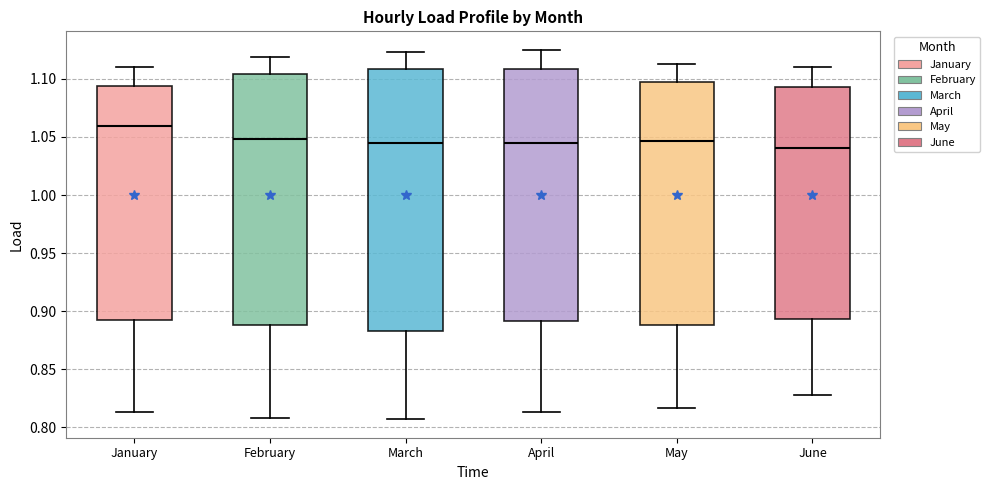

Reading left to right, read every box against the y-axis: the position of its median line, the range the box covers, and the ends of its whiskers. The values are not printed on the chart, so give them approximately, as read against the axis.

January: median 1.060, box 0.890 to 1.095, whiskers 0.815 to 1.110
February: median 1.050, box 0.890 to 1.105, whiskers 0.810 to 1.120
March: median 1.045, box 0.885 to 1.110, whiskers 0.805 to 1.125
April: median 1.045, box 0.890 to 1.110, whiskers 0.815 to 1.125
May: median 1.045, box 0.890 to 1.100, whiskers 0.815 to 1.115
June: median 1.040, box 0.895 to 1.095, whiskers 0.830 to 1.110